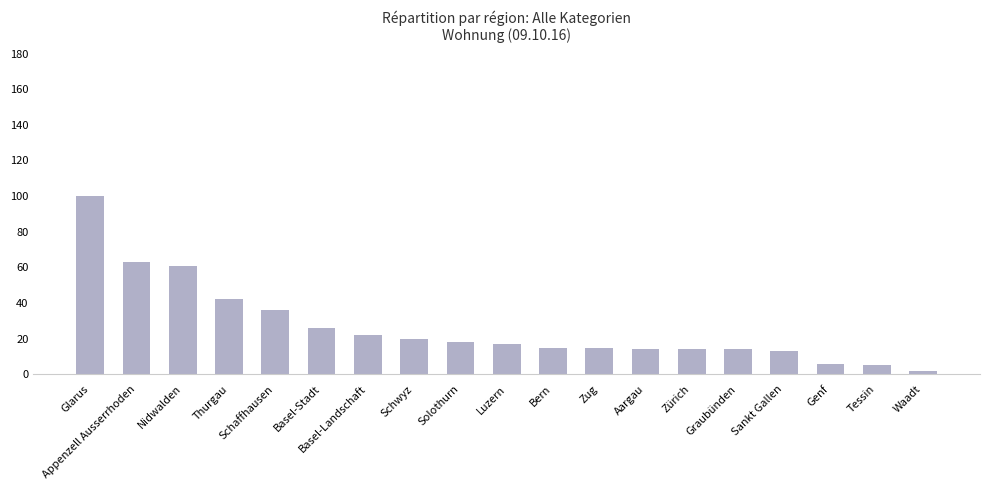

Reading left to right, what are all the values shown in this chart?

Glarus=100	Appenzell Ausserrhoden=63	Nidwalden=61	Thurgau=42	Schaffhausen=36	Basel-Stadt=26	Basel-Landschaft=22	Schwyz=20	Solothurn=18	Luzern=17	Bern=15	Zug=15	Aargau=14	Zürich=14	Graubünden=14	Sankt Gallen=13	Genf=6	Tessin=5	Waadt=2